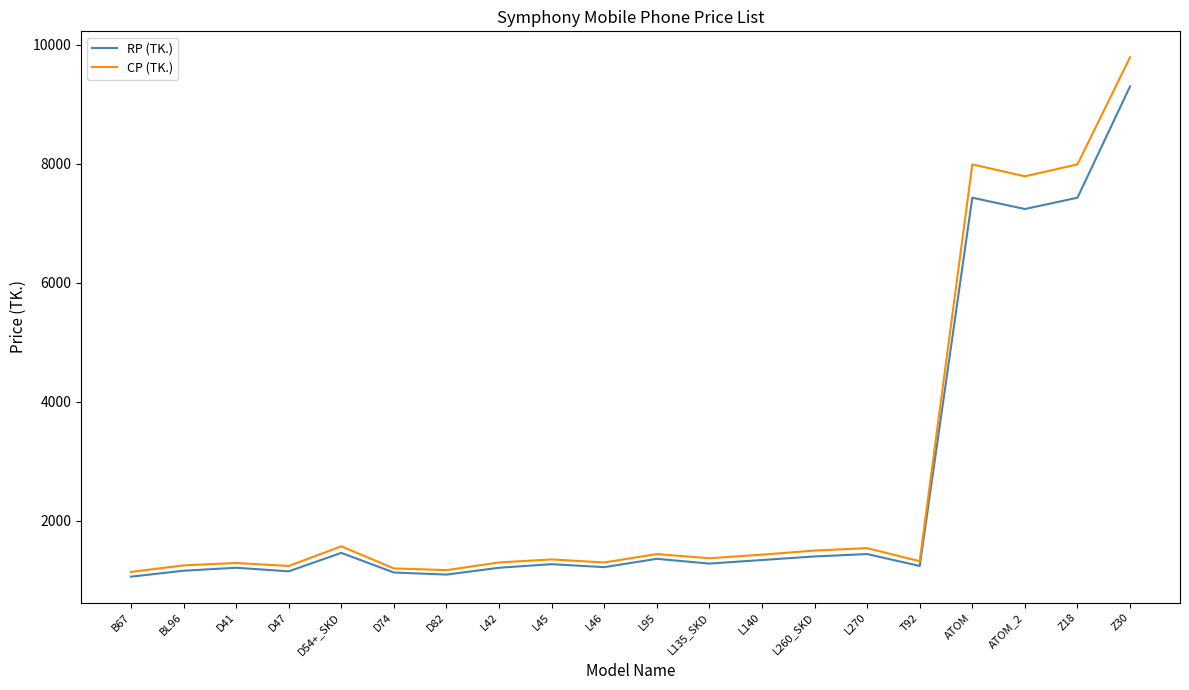

What is the difference between the RP (TK.) values at D41 and Z18?

6220